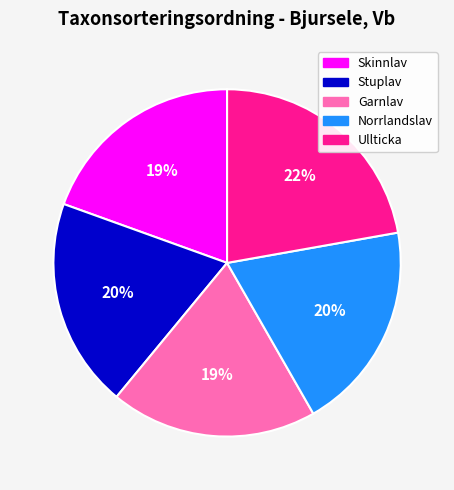

Between Ullticka and Skinnlav, which is larger?

Ullticka